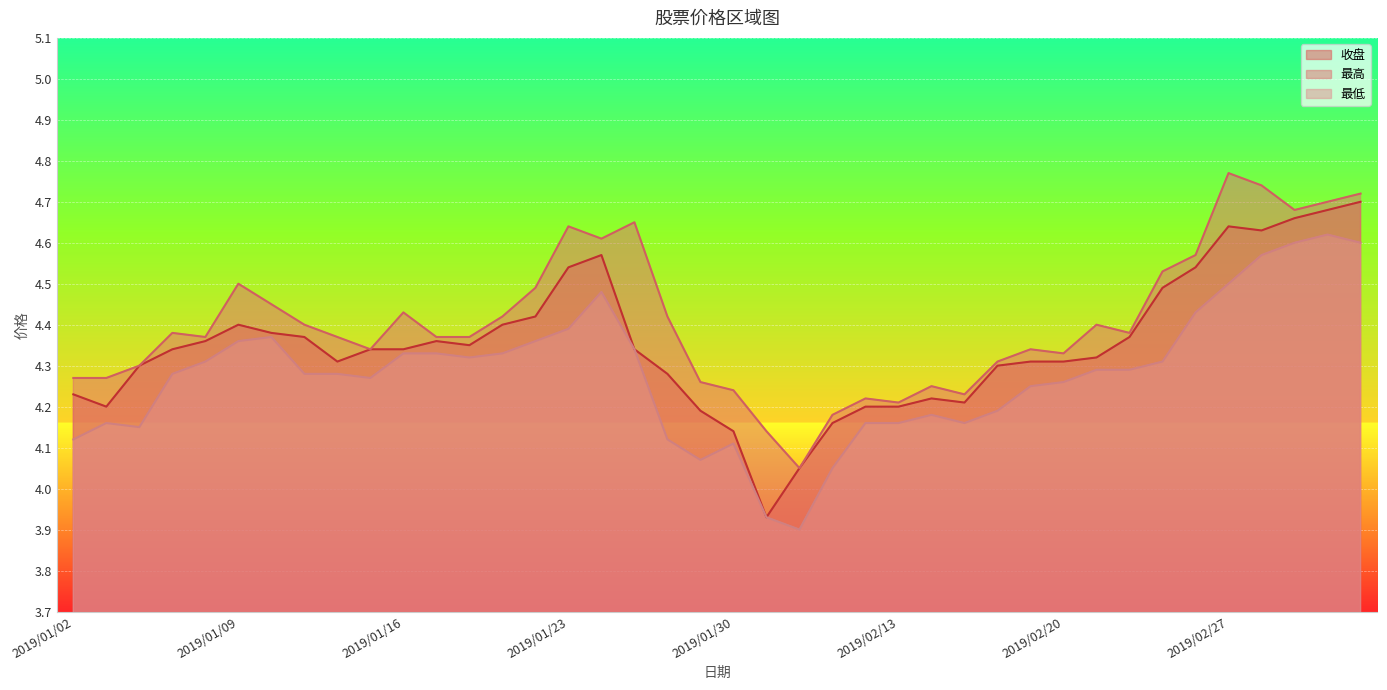

In 最低, how many points are higher than both neighbors (excluding endpoints)?

6